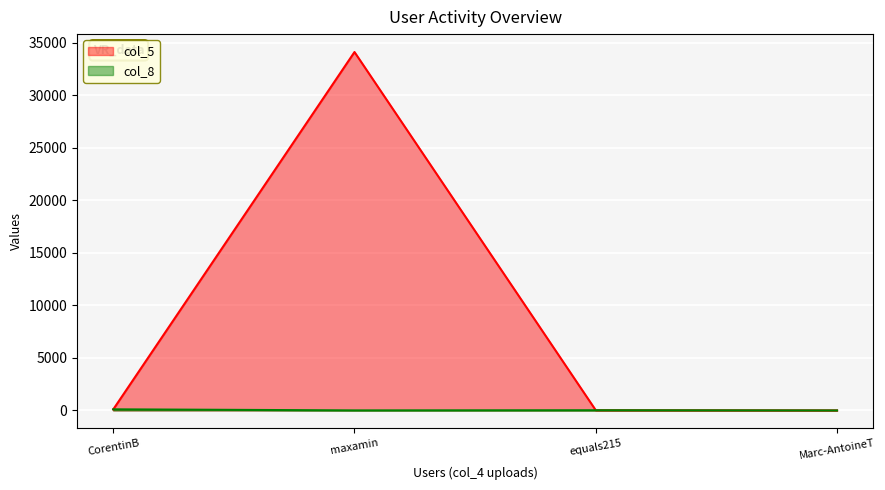

What position from the right is maxamin?

3